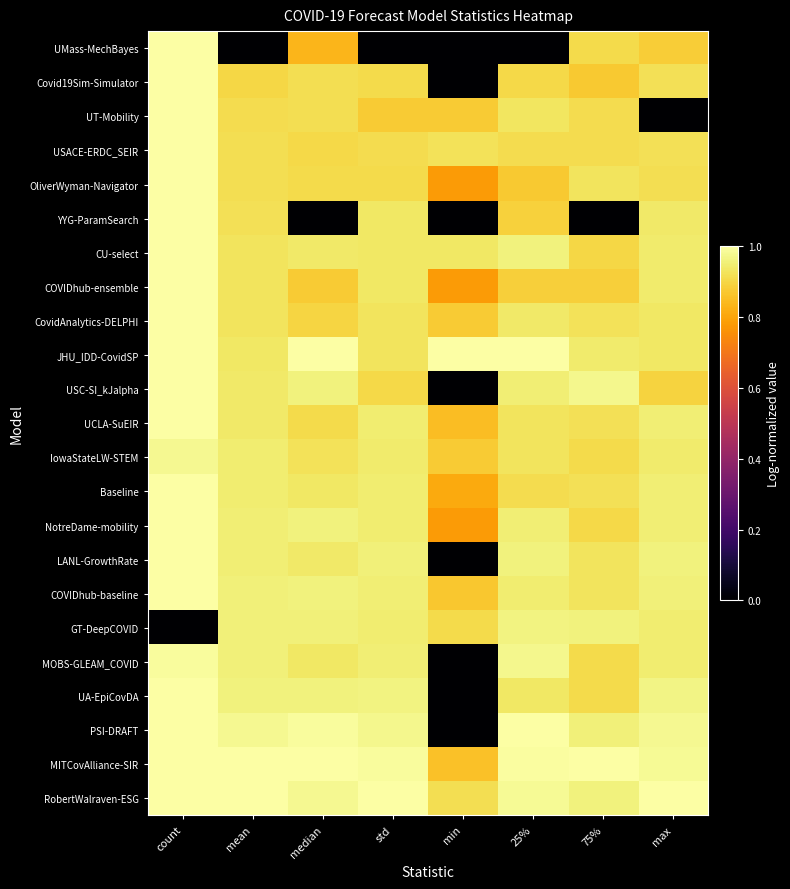

Reading right to left, transcribe all the data shown in this chart.

UMass-MechBayes: max=0.9	75%=0.9	25%=0.0	min=0.0	std=0.0	median=0.8	mean=0.0	count=1.0
Covid19Sim-Simulator: max=0.9	75%=0.9	25%=0.9	min=0.0	std=0.9	median=0.9	mean=0.9	count=1.0
UT-Mobility: max=0.0	75%=0.9	25%=0.9	min=0.9	std=0.9	median=0.9	mean=0.9	count=1.0
USACE-ERDC_SEIR: max=0.9	75%=0.9	25%=0.9	min=0.9	std=0.9	median=0.9	mean=0.9	count=1.0
OliverWyman-Navigator: max=0.9	75%=0.9	25%=0.9	min=0.8	std=0.9	median=0.9	mean=0.9	count=1.0
YYG-ParamSearch: max=0.9	75%=0.0	25%=0.9	min=0.0	std=0.9	median=0.0	mean=0.9	count=1.0
CU-select: max=0.9	75%=0.9	25%=1.0	min=0.9	std=0.9	median=0.9	mean=0.9	count=1.0
COVIDhub-ensemble: max=0.9	75%=0.9	25%=0.9	min=0.8	std=0.9	median=0.9	mean=0.9	count=1.0
CovidAnalytics-DELPHI: max=0.9	75%=0.9	25%=0.9	min=0.9	std=0.9	median=0.9	mean=0.9	count=1.0
JHU_IDD-CovidSP: max=0.9	75%=0.9	25%=1.0	min=1.0	std=0.9	median=1.0	mean=0.9	count=1.0
USC-SI_kJalpha: max=0.9	75%=1.0	25%=1.0	min=0.0	std=0.9	median=1.0	mean=0.9	count=1.0
UCLA-SuEIR: max=1.0	75%=0.9	25%=0.9	min=0.8	std=0.9	median=0.9	mean=0.9	count=1.0
IowaStateLW-STEM: max=0.9	75%=0.9	25%=0.9	min=0.9	std=0.9	median=0.9	mean=0.9	count=1.0
Baseline: max=1.0	75%=0.9	25%=0.9	min=0.8	std=0.9	median=0.9	mean=0.9	count=1.0
NotreDame-mobility: max=1.0	75%=0.9	25%=0.9	min=0.8	std=0.9	median=1.0	mean=1.0	count=1.0
LANL-GrowthRate: max=1.0	75%=0.9	25%=1.0	min=0.0	std=1.0	median=0.9	mean=1.0	count=1.0
COVIDhub-baseline: max=1.0	75%=0.9	25%=0.9	min=0.9	std=1.0	median=1.0	mean=1.0	count=1.0
GT-DeepCOVID: max=0.9	75%=1.0	25%=1.0	min=0.9	std=0.9	median=1.0	mean=1.0	count=0.0
MOBS-GLEAM_COVID: max=0.9	75%=0.9	25%=1.0	min=0.0	std=1.0	median=0.9	mean=1.0	count=1.0
UA-EpiCovDA: max=1.0	75%=0.9	25%=0.9	min=0.0	std=1.0	median=1.0	mean=1.0	count=1.0
PSI-DRAFT: max=1.0	75%=1.0	25%=1.0	min=0.0	std=1.0	median=1.0	mean=1.0	count=1.0
MITCovAlliance-SIR: max=1.0	75%=1.0	25%=1.0	min=0.9	std=1.0	median=1.0	mean=1.0	count=1.0
RobertWalraven-ESG: max=1.0	75%=1.0	25%=1.0	min=0.9	std=1.0	median=1.0	mean=1.0	count=1.0